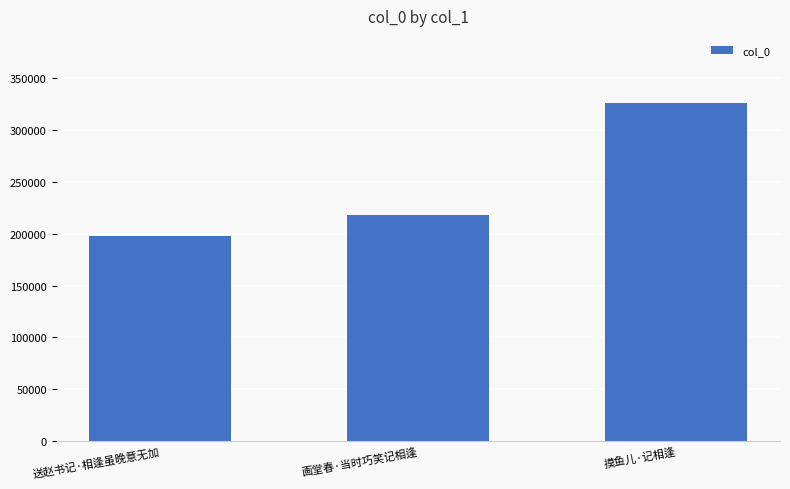

What is the smallest value displayed?

197682